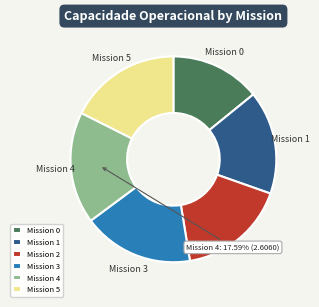

Is the sum of Mission 2 and Mission 1 greater than half?

No